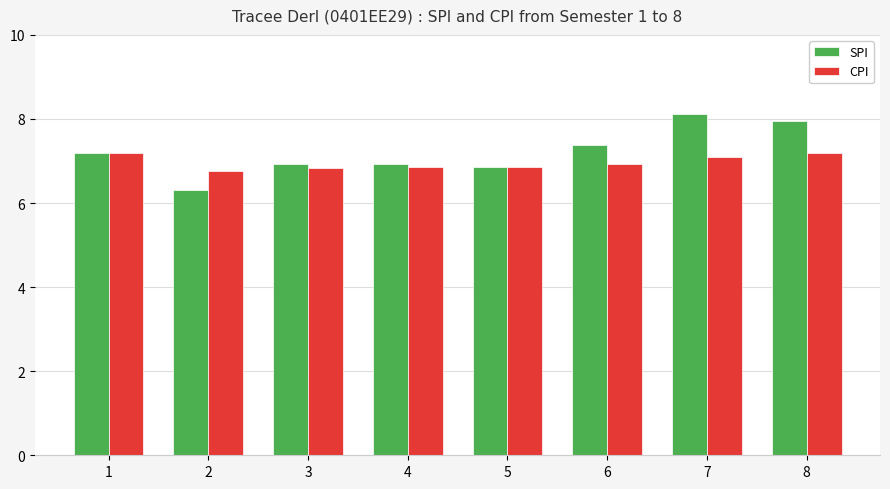

True or false: CPI has a value of 7.1 at 7.

True